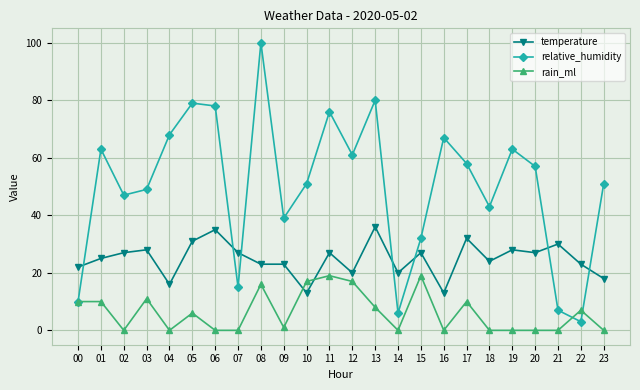

List the series in order of their overall mean, lowest first.

rain_ml, temperature, relative_humidity